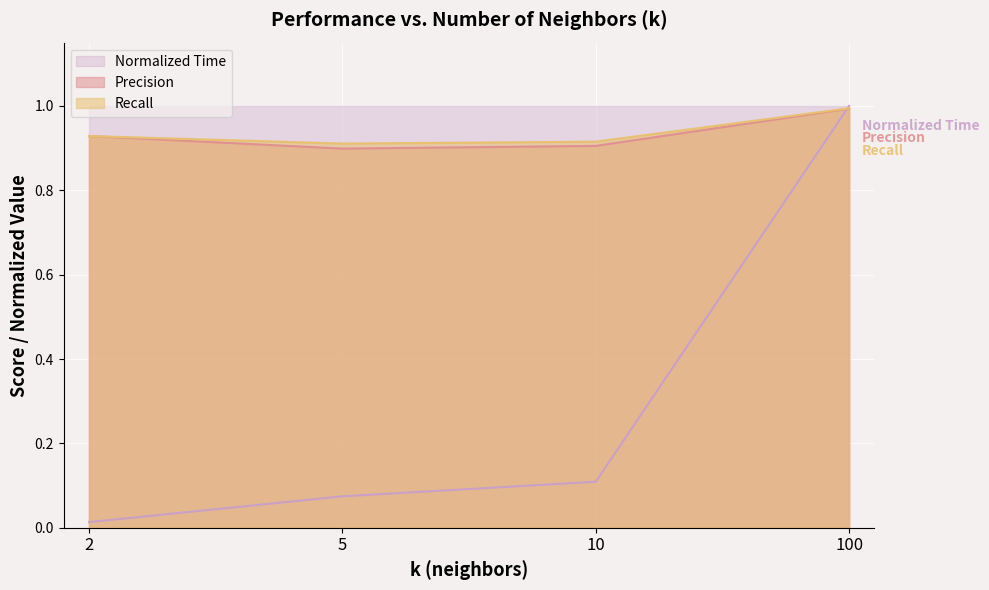

Reading left to right, what are all the values shown in this chart?

Time (s): 2=0.0	5=0.1	10=0.1	100=1.0
Precision: 2=0.9	5=0.9	10=0.9	100=1.0
Recall: 2=0.9	5=0.9	10=0.9	100=1.0